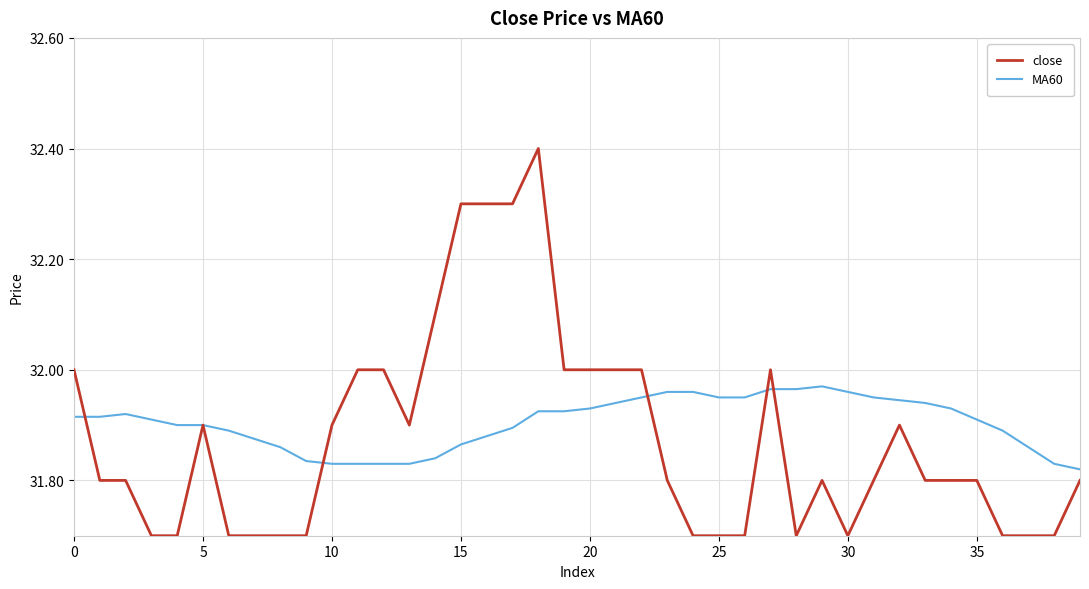

Which series has the largest range (max minus min)?

close